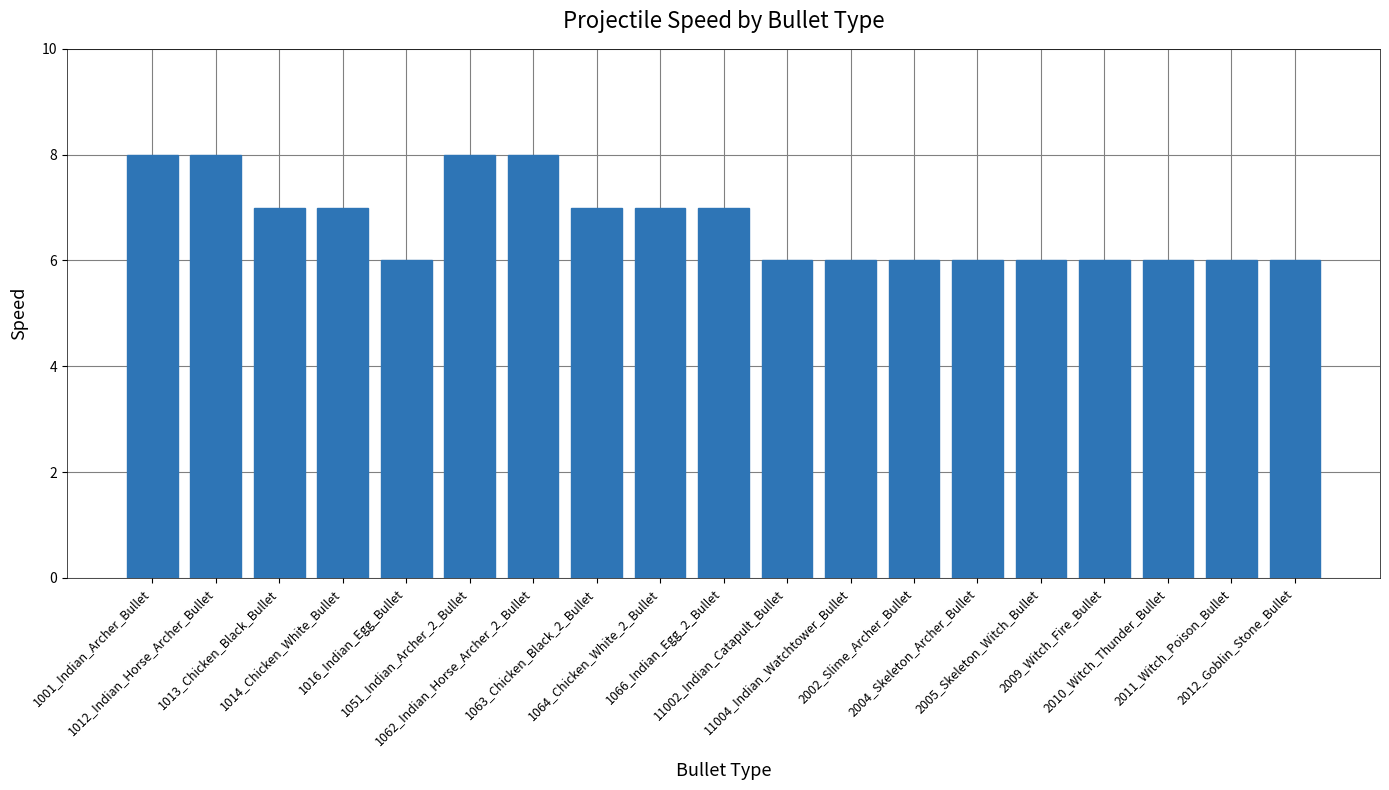

What is the average value?

7